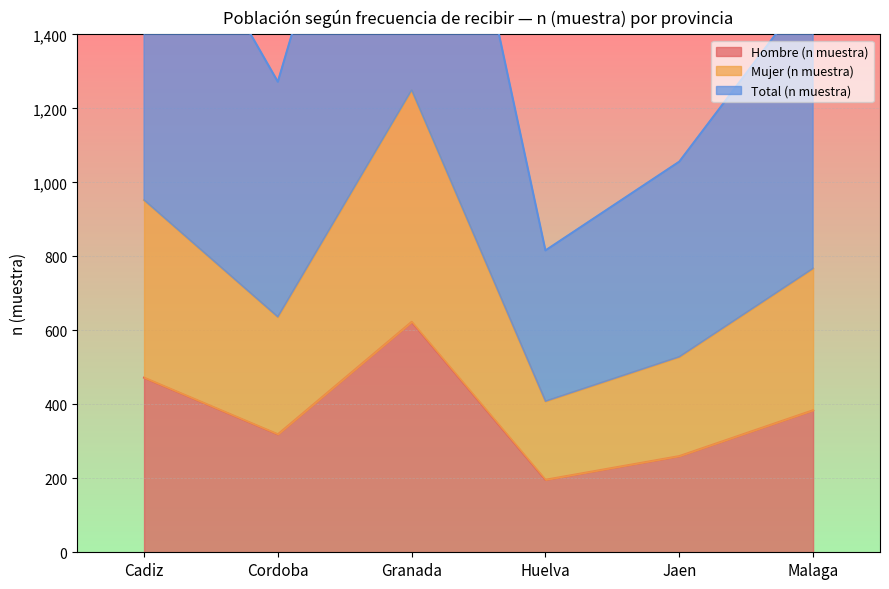

Read the Mujer (n muestra) value at Jaen.

528